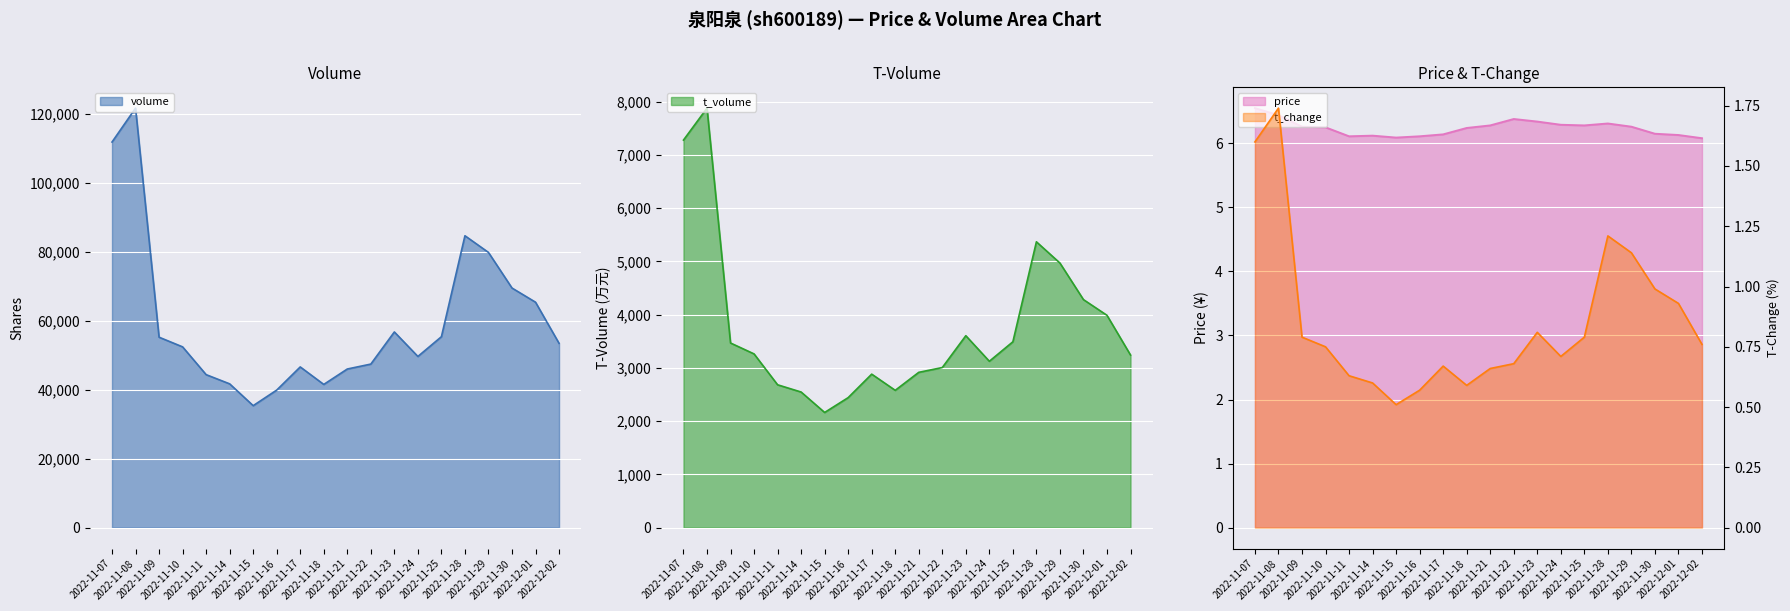

True or false: price and t_change intersect in this chart.

False